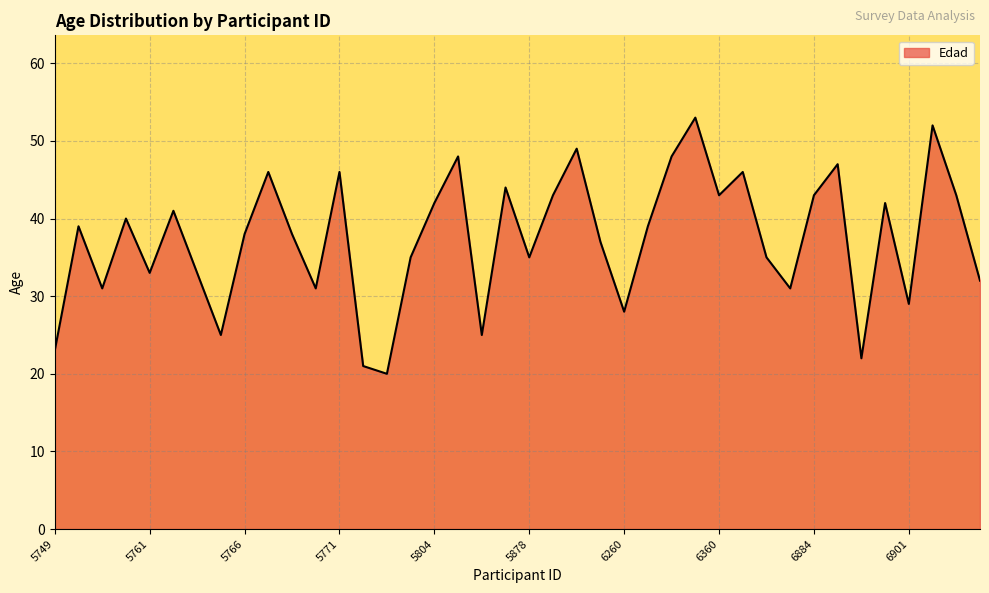

What is the greatest value displayed?

53